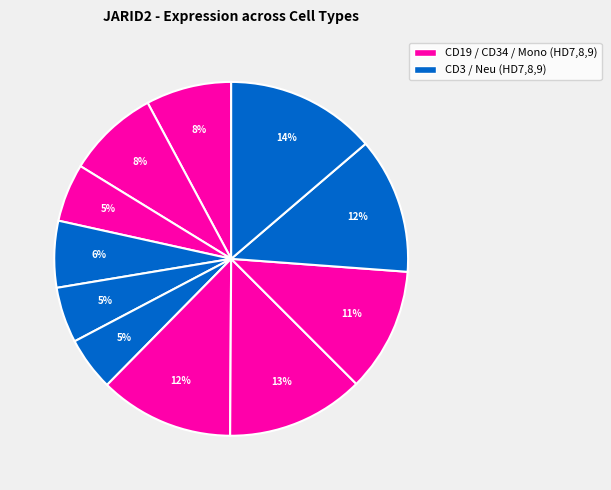

How many segments does this pie chart have?

11